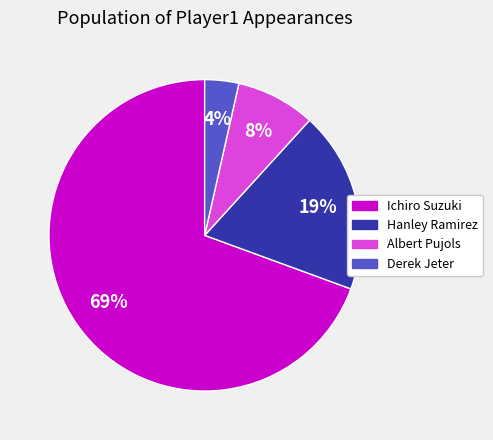

Does any single category account for the majority?

Yes